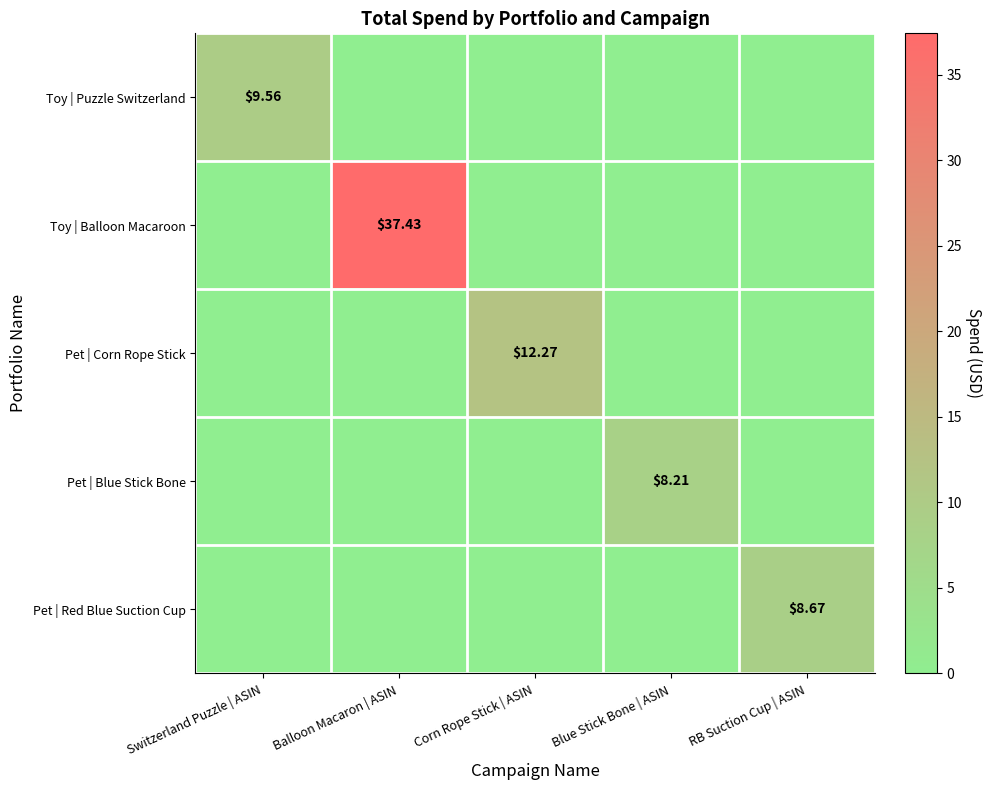

At which label is Pet | Corn Rope Stick closest to 6?

Switzerland Puzzle | ASIN